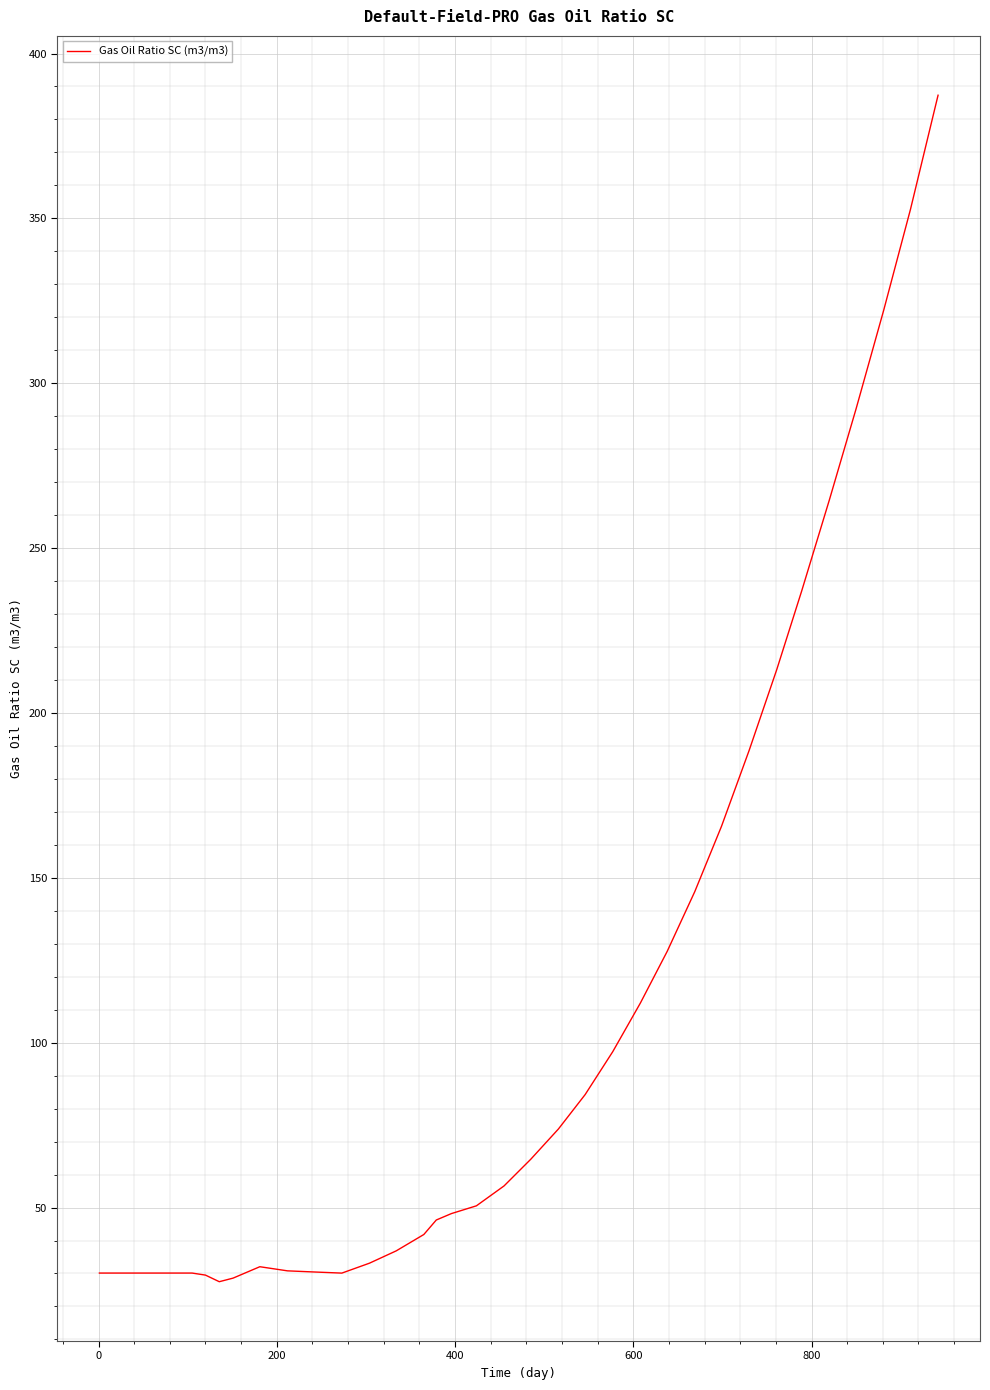

What is the greatest value displayed?

387.4